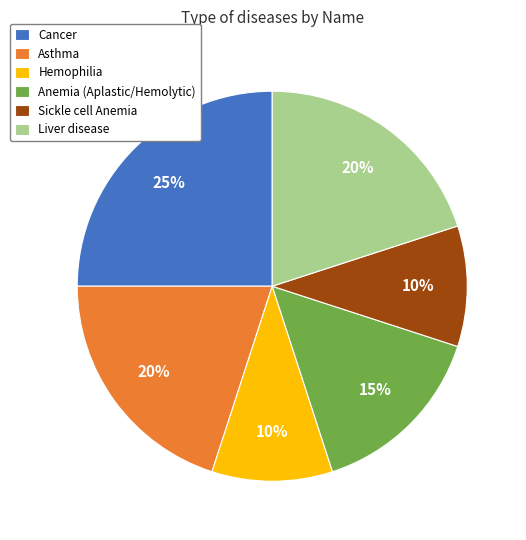

To the nearest percent, what is the combined percentage of Liver disease and Asthma?

40%